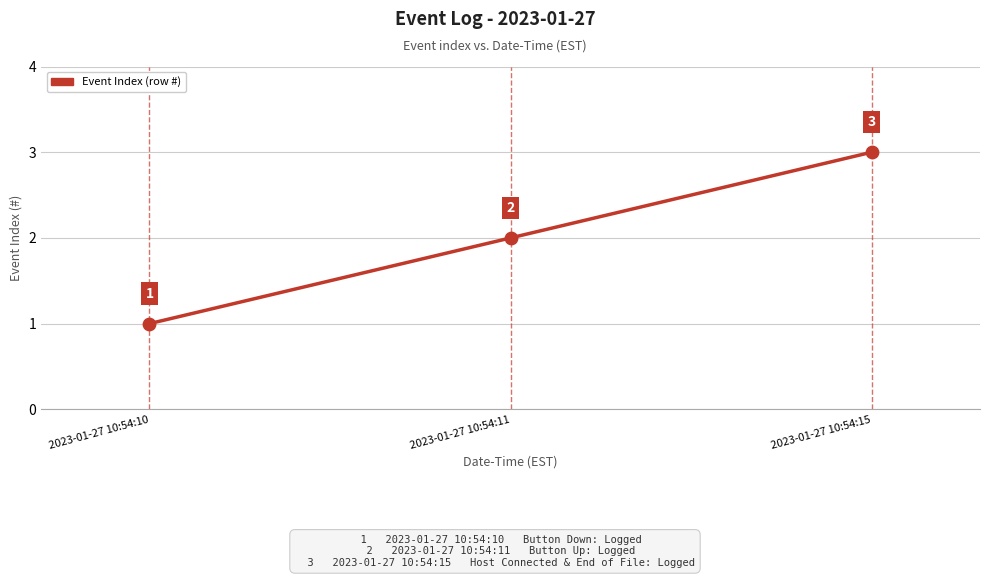

What is the change in value from 2023-01-27 10:54:10 to 2023-01-27 10:54:15?

+2